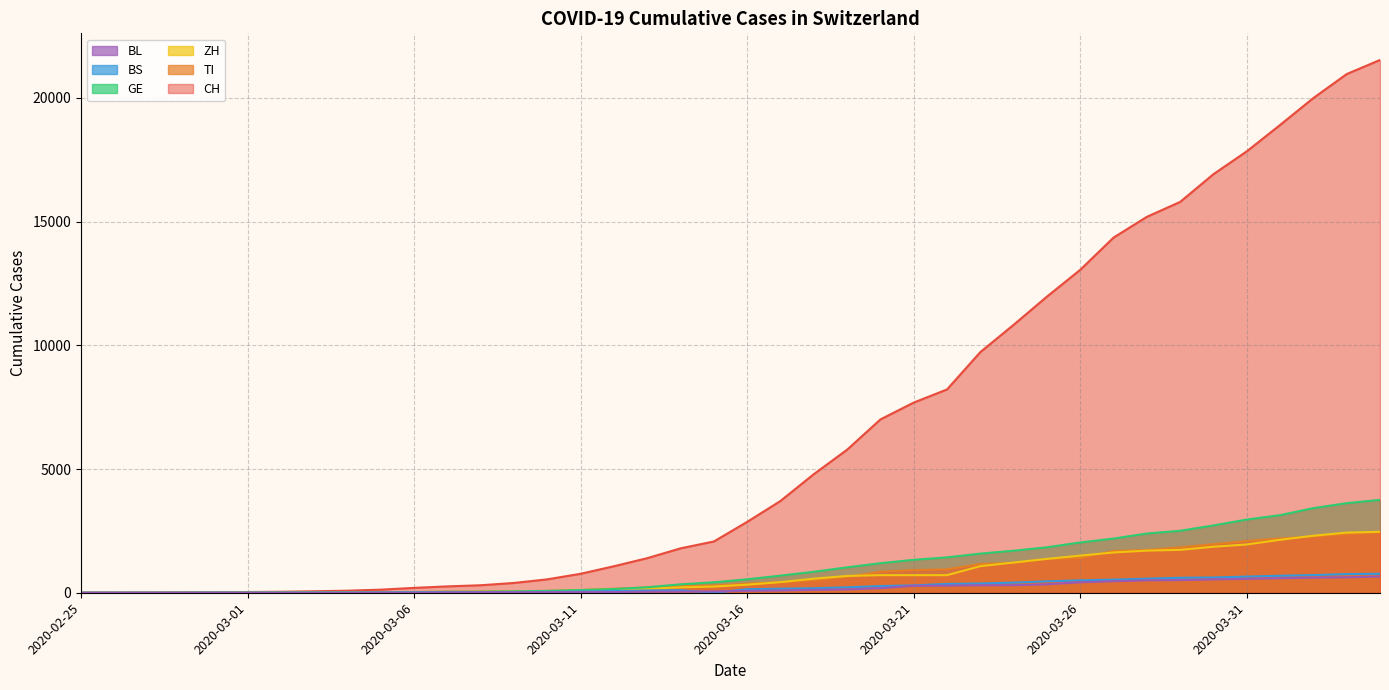

What is the sum of all TI values?

29715